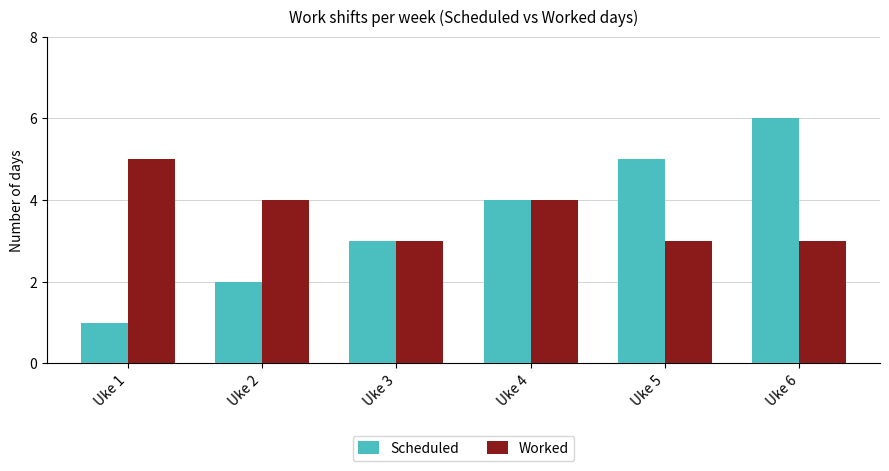

True or false: Worked has a value of 9 at Uke 1.

False